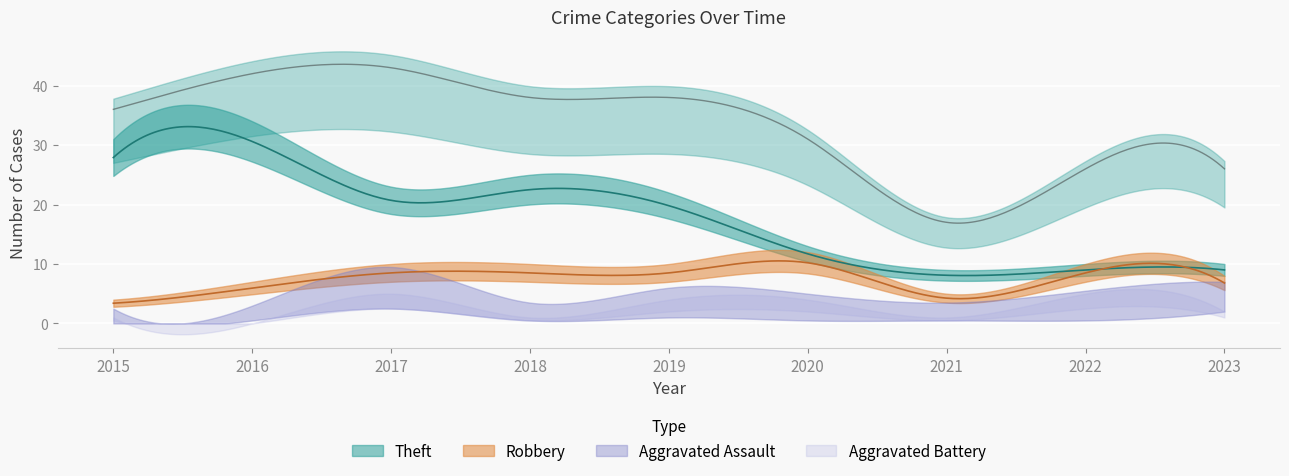

How many values in Aggravated Assault are above zero?

8